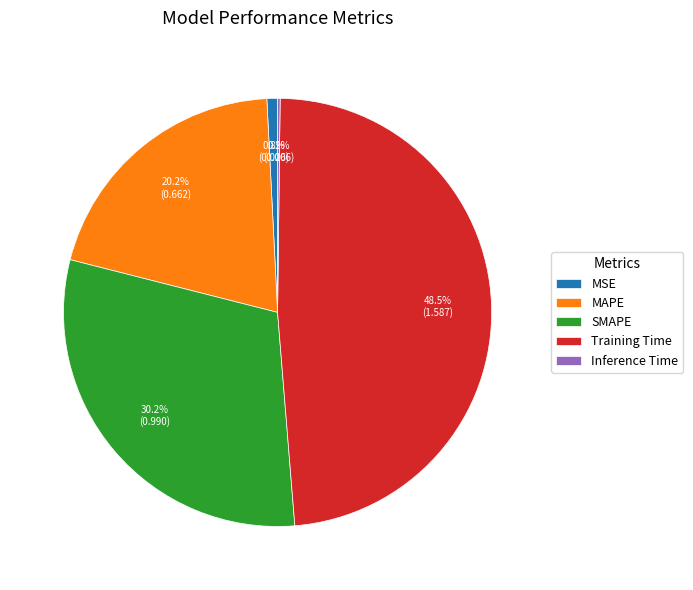

What percentage is the MSE slice, to the nearest percent?

1%